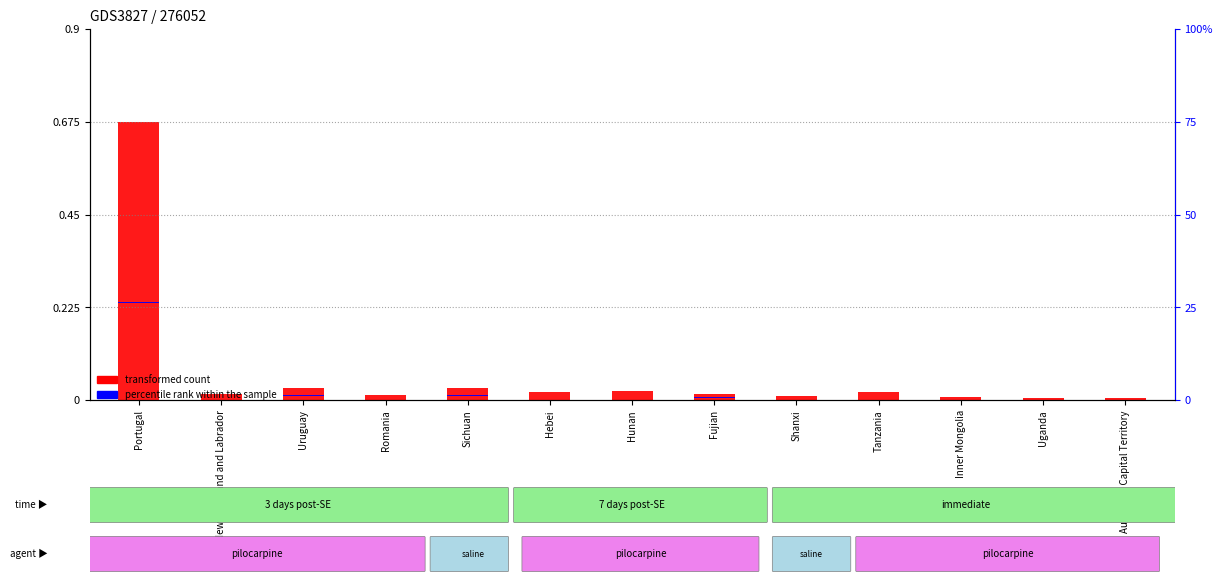

What are all the series names shown in the legend?

transformed count, percentile rank within the sample